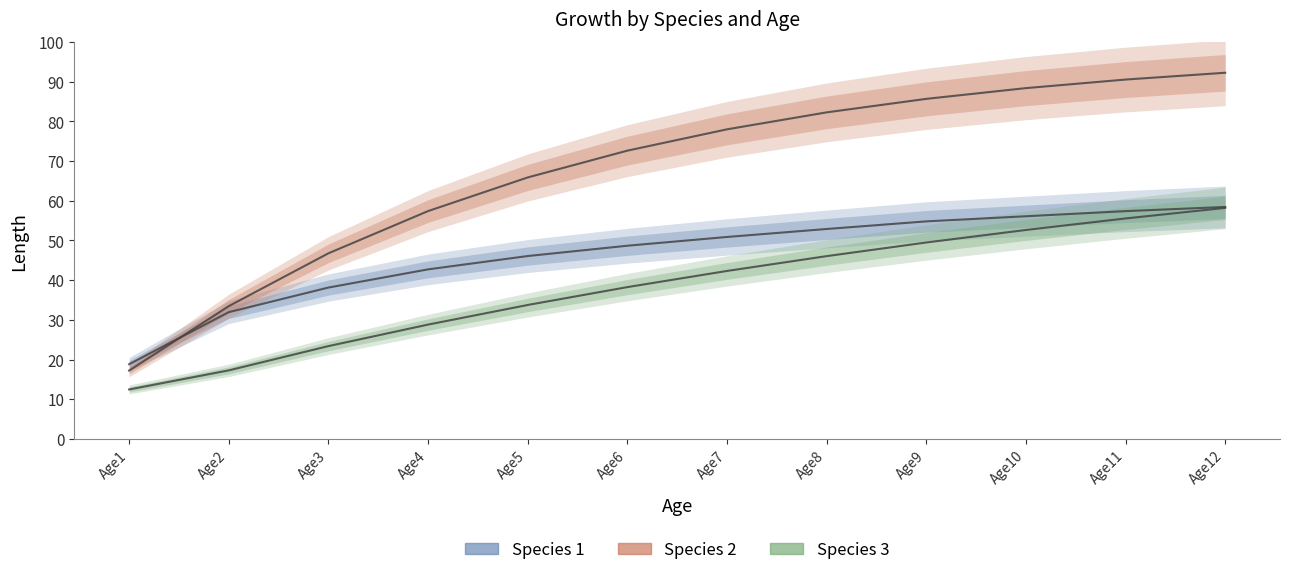

True or false: Species 2 has a value of 33.5 at Age2.

True